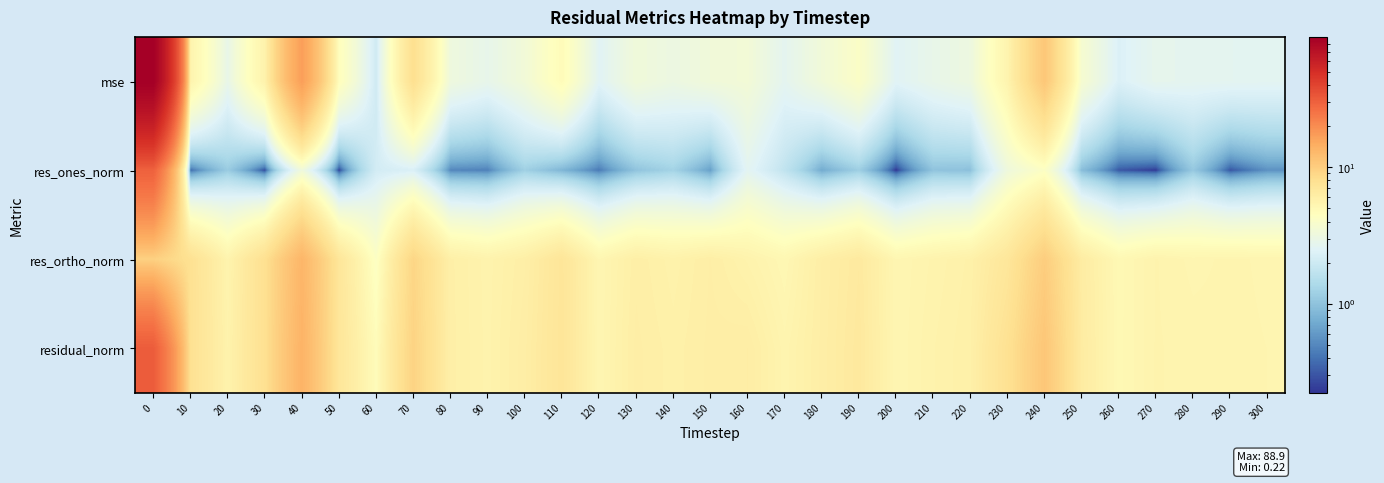

Reading left to right, what are all the values shown in this chart?

mse: 0=88.9	10=5.5	20=2.9	30=5.6	40=16.9	50=4.6	60=2.0	70=8.0	80=3.2	90=2.8	100=3.4	110=4.8	120=2.5	130=3.4	140=3.1	150=3.4	160=3.5	170=2.7	180=3.4	190=4.1	200=2.5	210=2.9	220=3.2	230=5.5	240=10.8	250=3.7	260=2.3	270=2.8	280=2.7	290=2.7	300=2.6
res_ones_norm: 0=29.8	10=0.4	20=1.1	30=0.3	40=3.3	50=0.2	60=2.1	70=2.3	80=0.5	90=0.5	100=1.2	110=0.8	120=0.4	130=1.0	140=1.3	150=0.6	160=2.6	170=1.7	180=0.7	190=1.2	200=0.2	210=1.0	220=1.0	230=3.2	240=4.2	250=0.9	260=0.3	270=0.2	280=1.1	290=0.3	300=0.6
res_ortho_norm: 0=9.6	10=7.8	20=5.5	30=7.9	40=13.2	50=7.1	60=4.2	70=9.1	80=5.9	90=5.6	100=6.0	110=7.2	120=5.3	130=6.0	140=5.7	150=6.1	160=5.6	170=5.1	180=6.0	190=6.6	200=5.3	210=5.5	220=5.8	230=7.0	240=10.1	250=6.3	260=5.1	270=5.5	280=5.3	290=5.4	300=5.3
residual_norm: 0=31.3	10=7.8	20=5.6	30=7.9	40=13.6	50=7.1	60=4.7	70=9.4	80=6.0	90=5.6	100=6.1	110=7.2	120=5.3	130=6.1	140=5.8	150=6.1	160=6.2	170=5.4	180=6.1	190=6.7	200=5.3	210=5.6	220=5.9	230=7.8	240=10.9	250=6.4	260=5.1	270=5.5	280=5.4	290=5.4	300=5.4